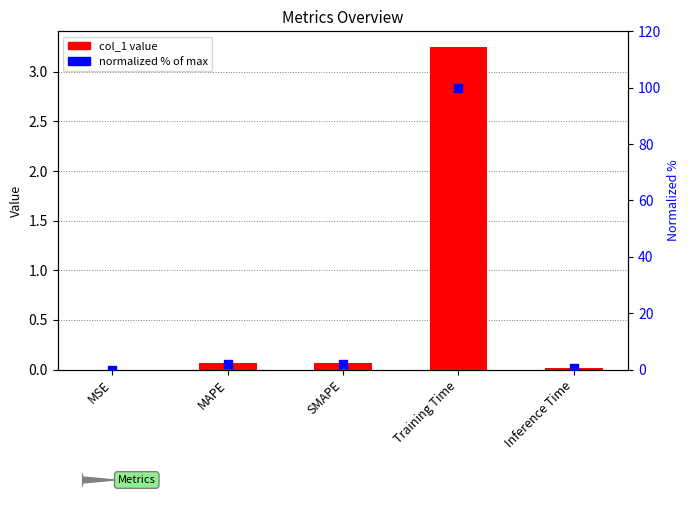

At which category is the sum across all series the highest?

Training Time